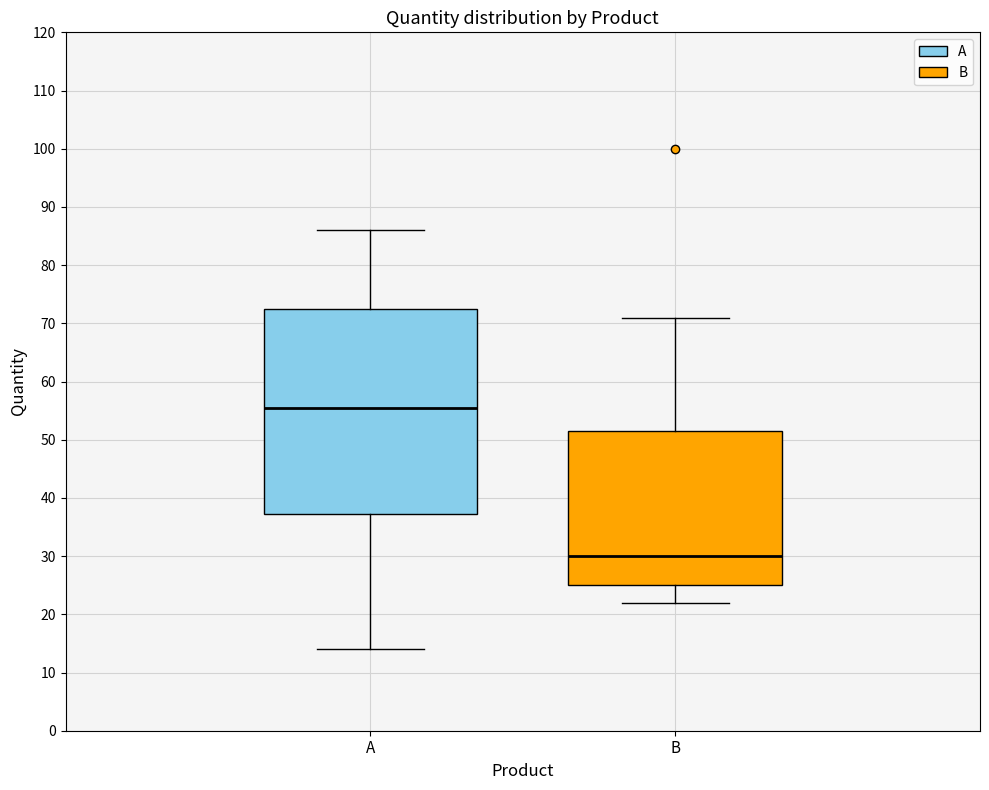

Reading left to right, transcribe this box plot: for each box, give where its median line is, the range the box spans, and where its two whiskers end, as read against the y-axis. The values are not printed on the chart, so give them approximately, as read against the axis.

A: median 56, box 37 to 73, whiskers 14 to 86
B: median 30, box 25 to 52, whiskers 22 to 71